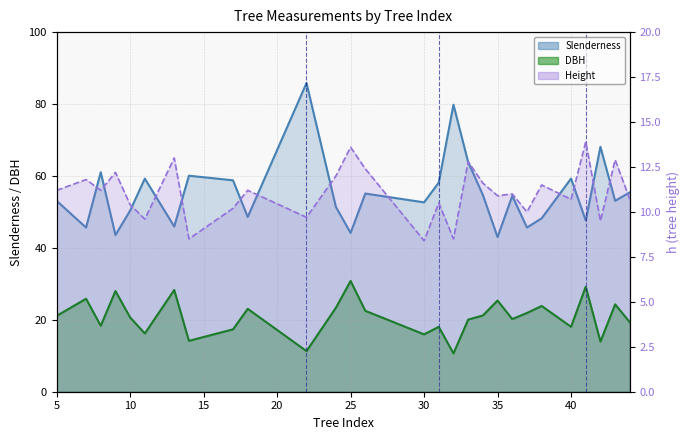

How many data points in slenderness are less than 54?

14